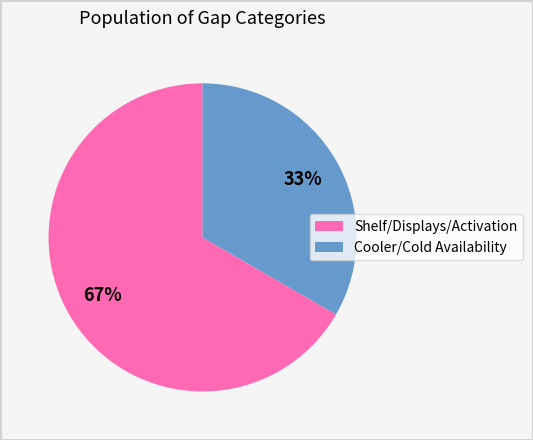

Count the number of slices in the pie.

2